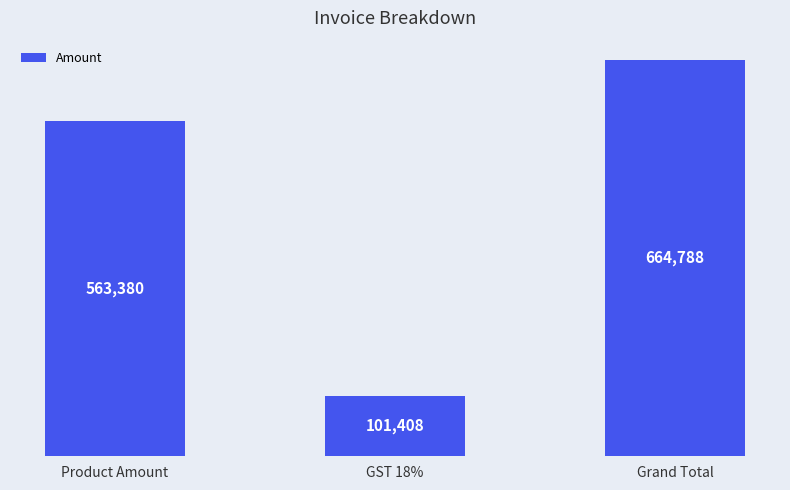

The chart shows a value of 812521.0 at Product Amount. True or false?

False